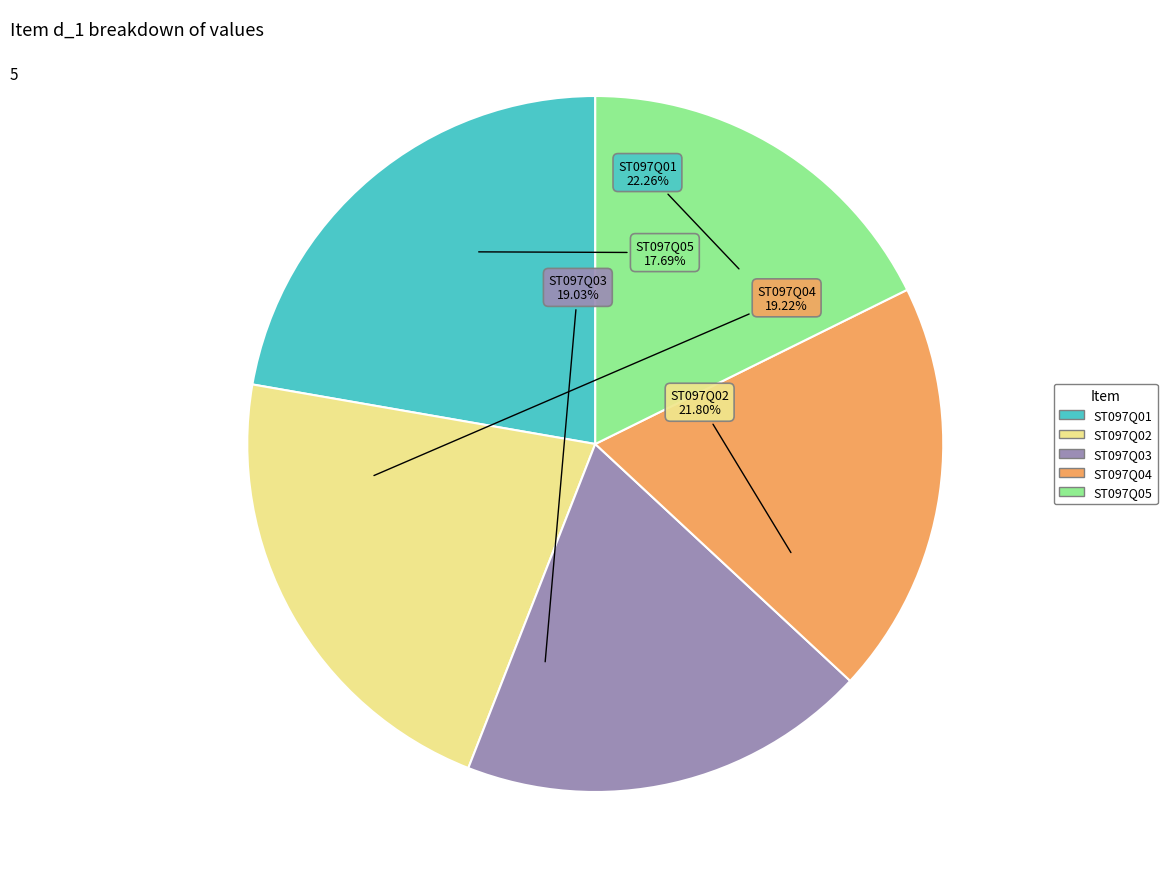

To the nearest percent, what percentage of the pie is ST097Q05?

18%